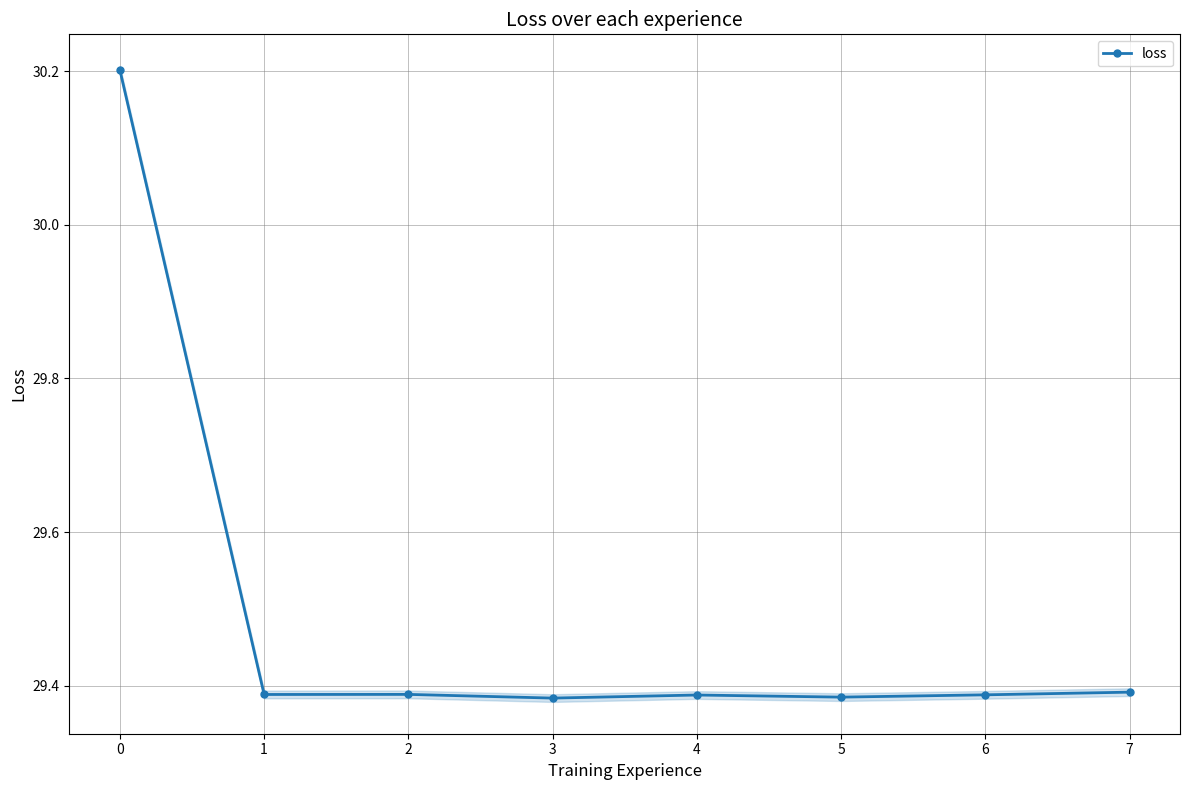

What is the minimum value shown in the chart?

29.4